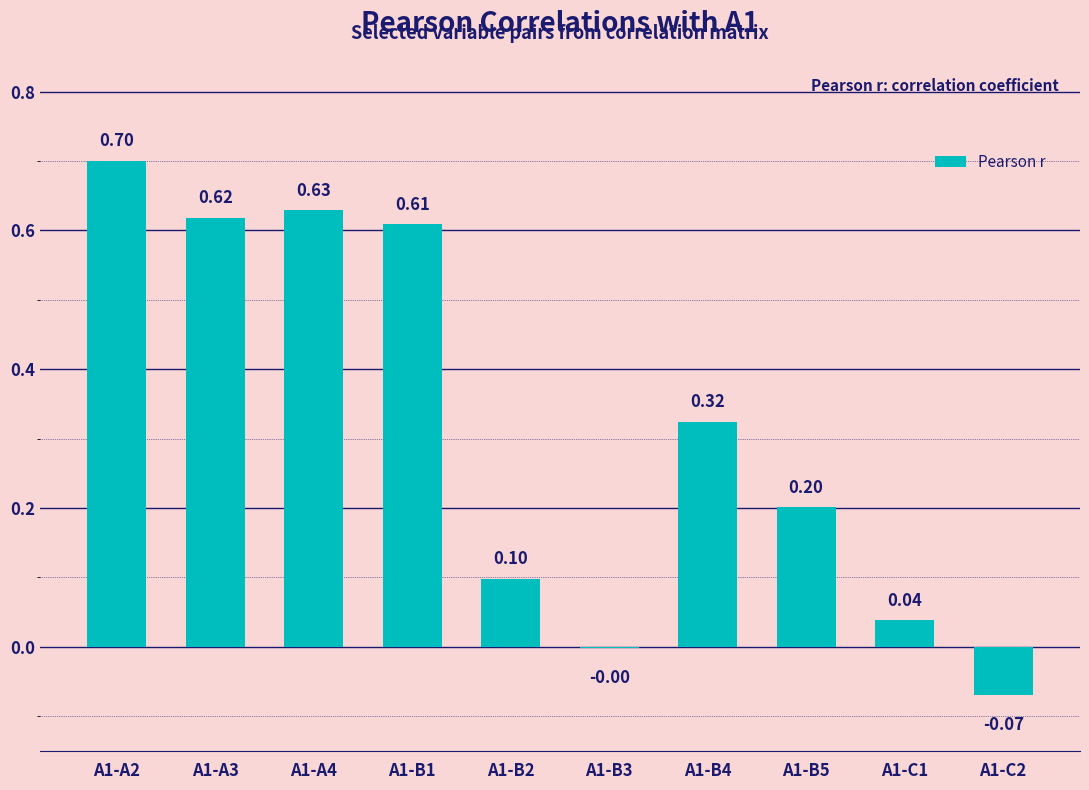

What is the sum of the values at A1-B3 and A1-A2?

0.7